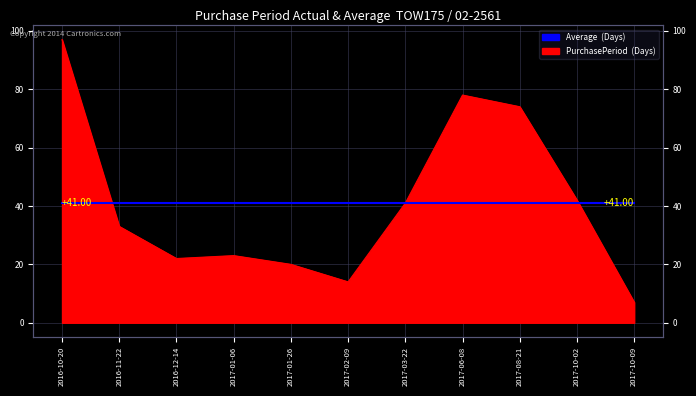

List the labels in order of value, largest first.

2016-10-20, 2017-06-08, 2017-08-21, 2017-10-02, 2017-03-22, 2016-11-22, 2017-01-06, 2016-12-14, 2017-01-26, 2017-02-09, 2017-10-09